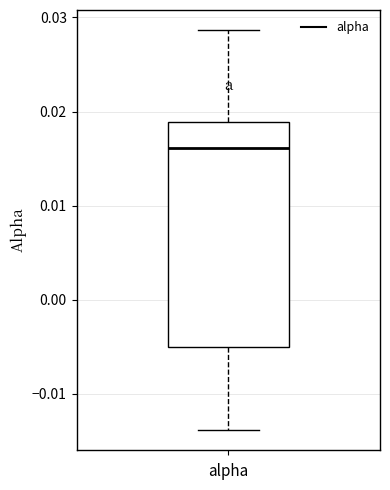

Where is the lower edge of the box for alpha on the y-axis? The values are not printed on the chart, so give them approximately, as read against the axis.

-0.005